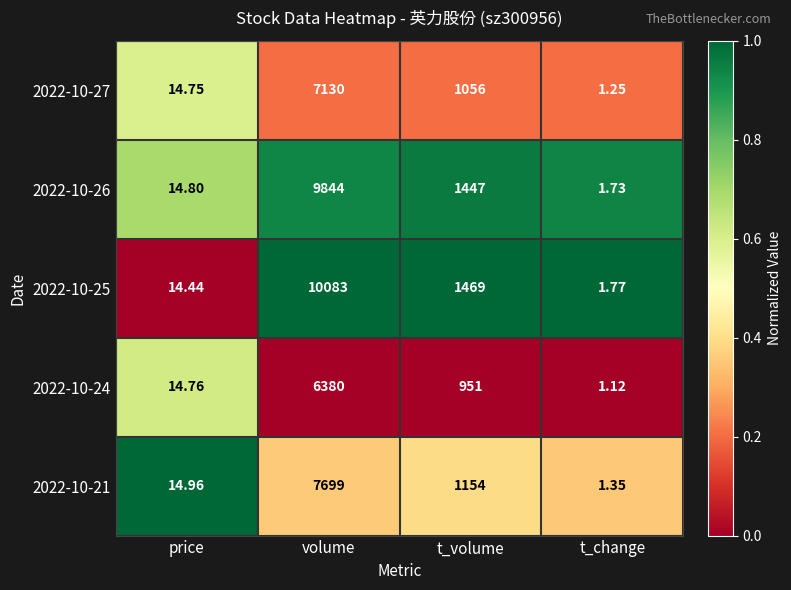

Is the value of 2022-10-25 at volume greater than the value of 2022-10-27 at t_change?

Yes